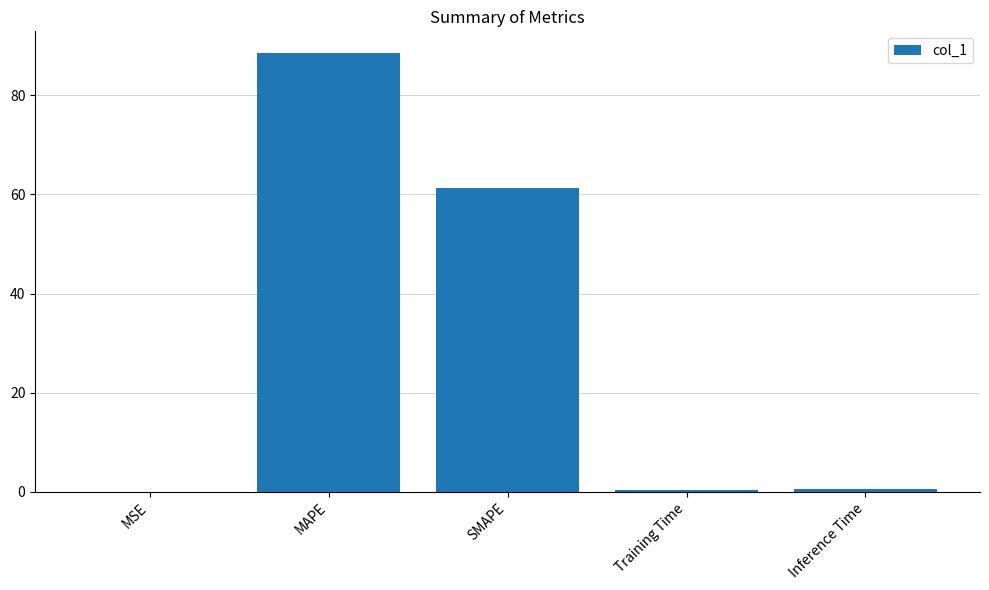

What is the difference between the values at SMAPE and Inference Time?

60.9